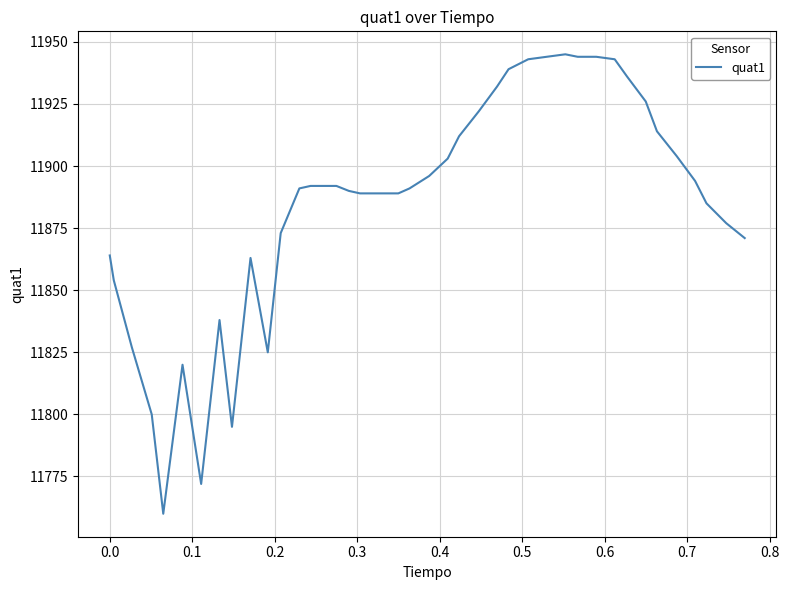

What is the greatest value displayed?

11945